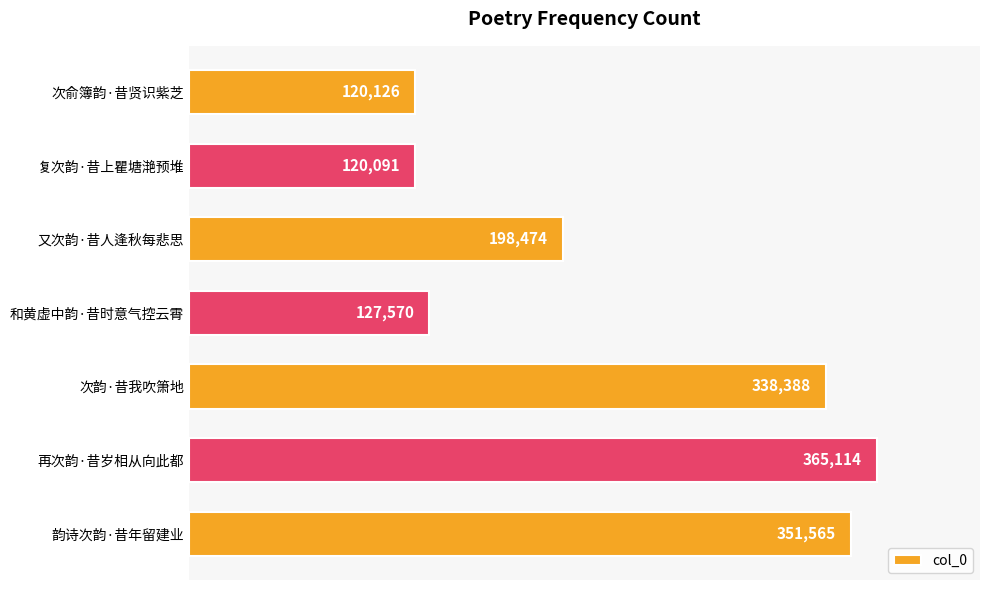

Reading bottom to top, what are all the values shown in this chart?

韵诗次韵·昔年留建业=351565	再次韵·昔岁相从向此都=365114	次韵·昔我吹箫地=338388	和黄虚中韵·昔时意气控云霄=127570	又次韵·昔人逢秋每悲思=198474	复次韵·昔上瞿塘滟预堆=120091	次俞簿韵·昔贤识紫芝=120126